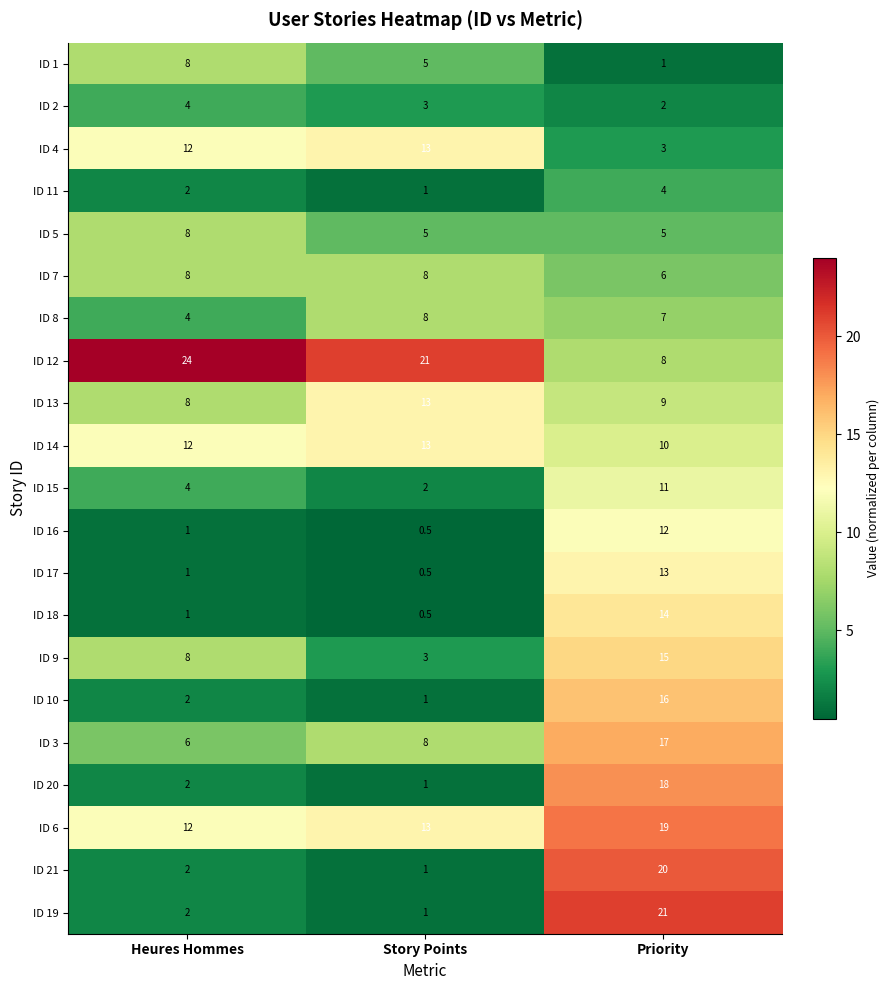

Where is ID 4 nearest to the value 8?

Heures Hommes